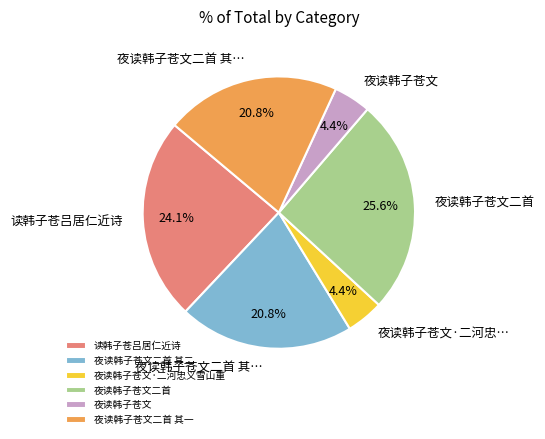

What percentage is NOT represented by 读韩子苍吕居仁近诗?

75.9%